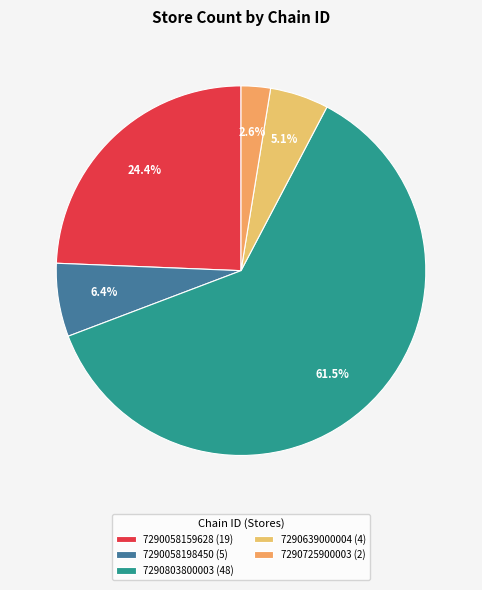

Which has a higher value, 7290058198450 or 7290725900003?

7290058198450